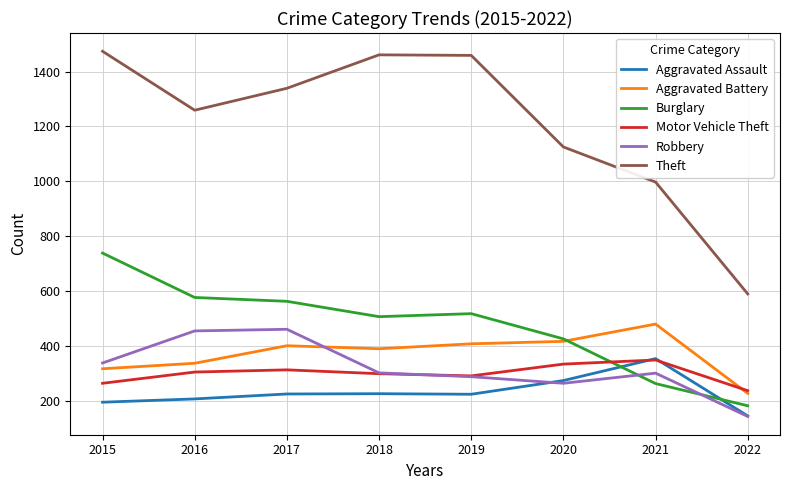

At which label does Theft first exceed 1339?

2015